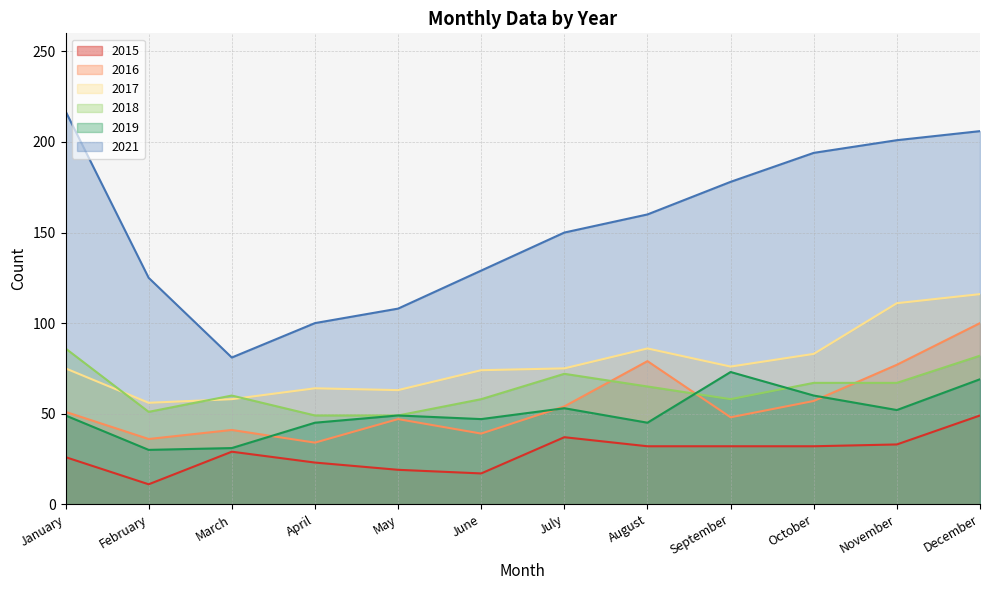

What is the minimum value for 2017?

56